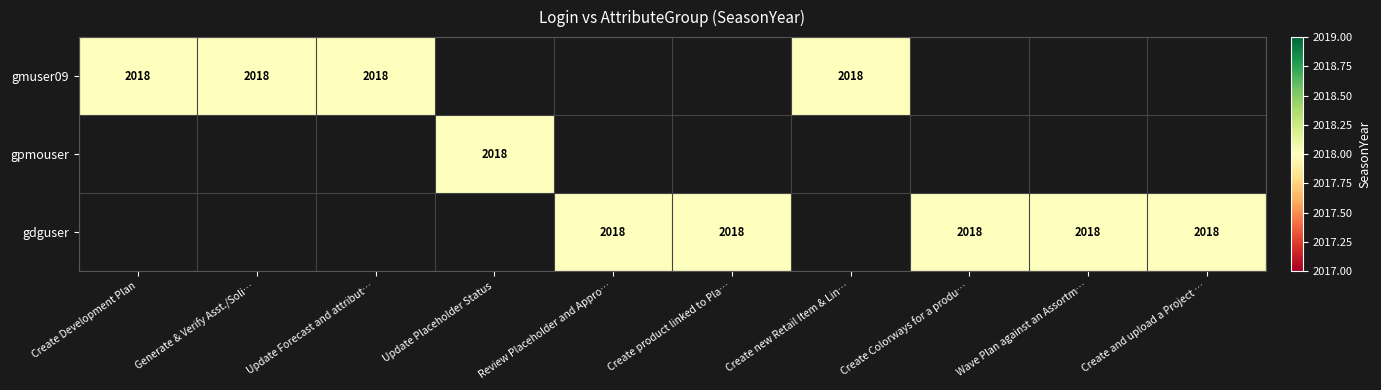

Is it true that gdguser equals 1189 at 8?

False